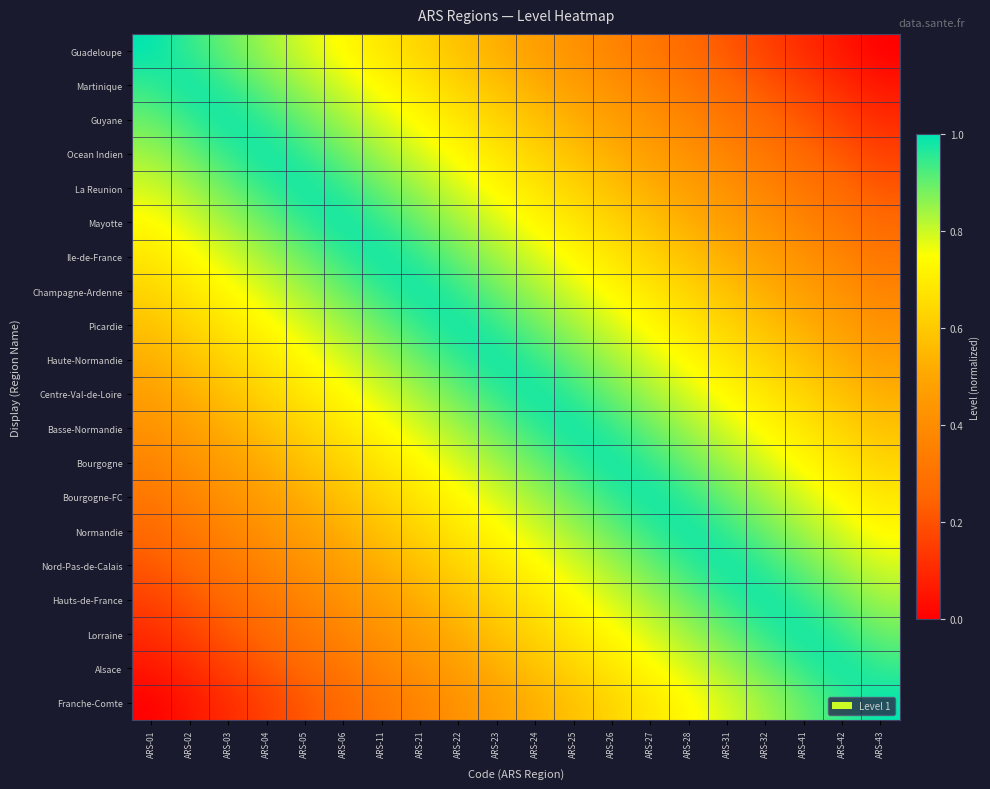

At ARS-11, list the series in order from smallest to largest.

Franche-Comte, Alsace, Lorraine, Hauts-de-France, Nord-Pas-de-Calais, Normandie, Bourgogne-FC, Guadeloupe, Bourgogne, Martinique, Basse-Normandie, Guyane, Centre-Val-de-Loire, Ocean Indien, Haute-Normandie, La Reunion, Picardie, Mayotte, Champagne-Ardenne, Ile-de-France